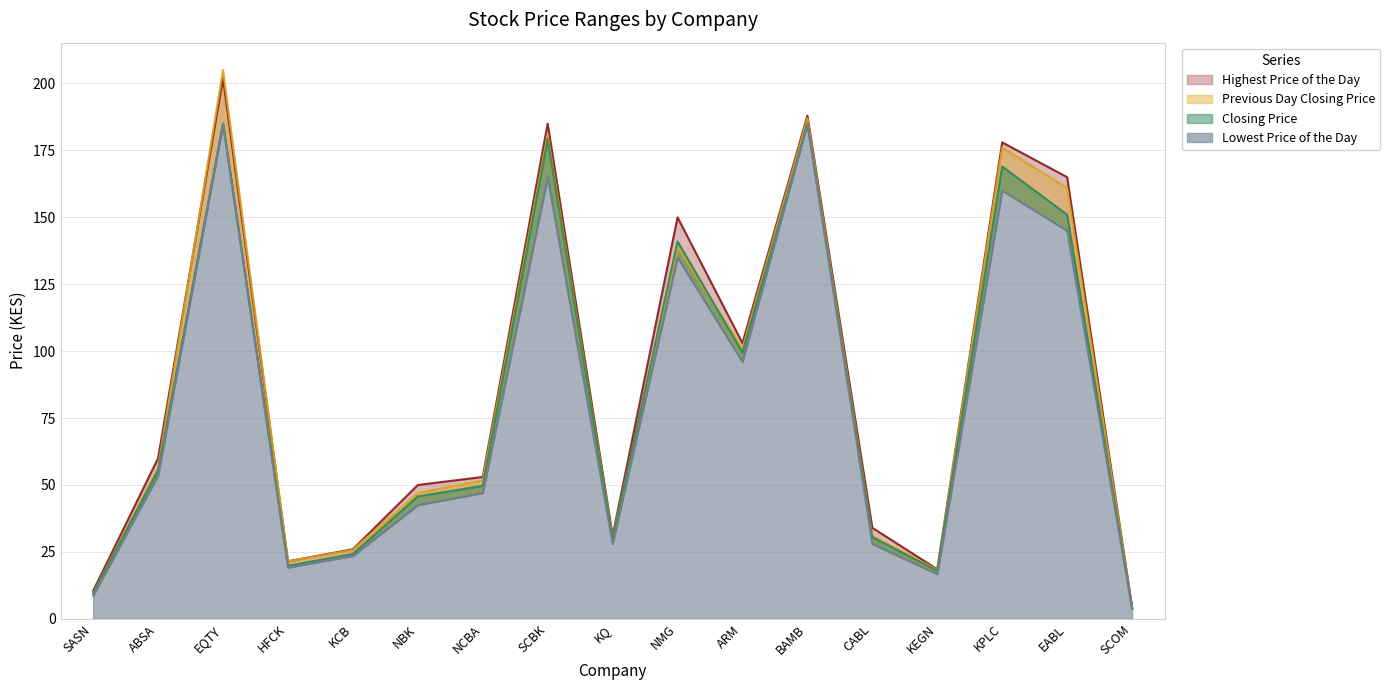

At how many categories does at least one series exceed 51?

9